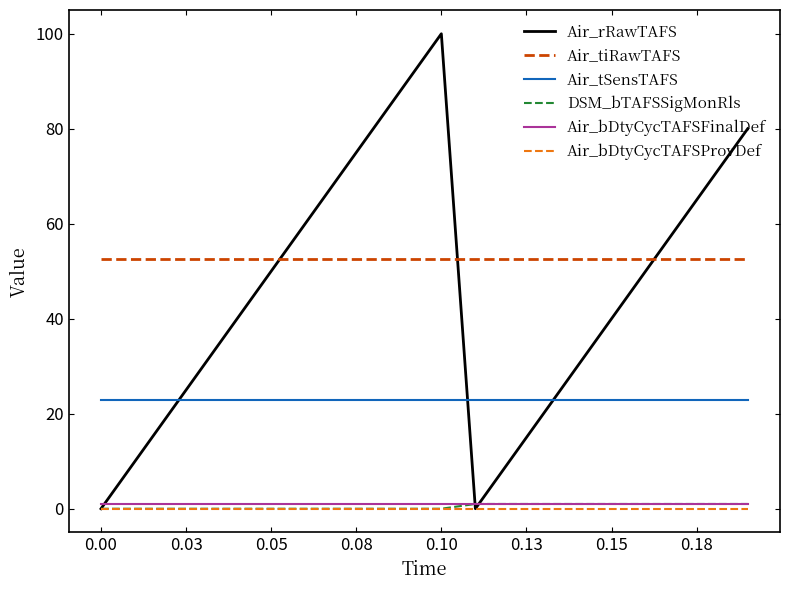

What is the highest value of the Air_tiRawTAFS series?

52.5